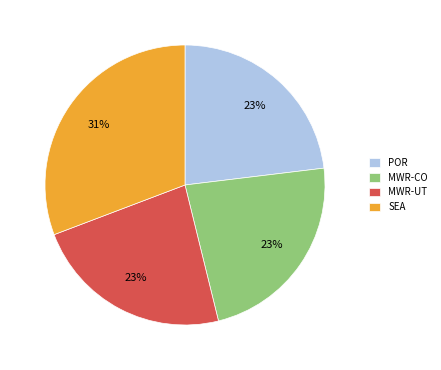

Do POR and MWR-UT together represent more than half of the pie?

No